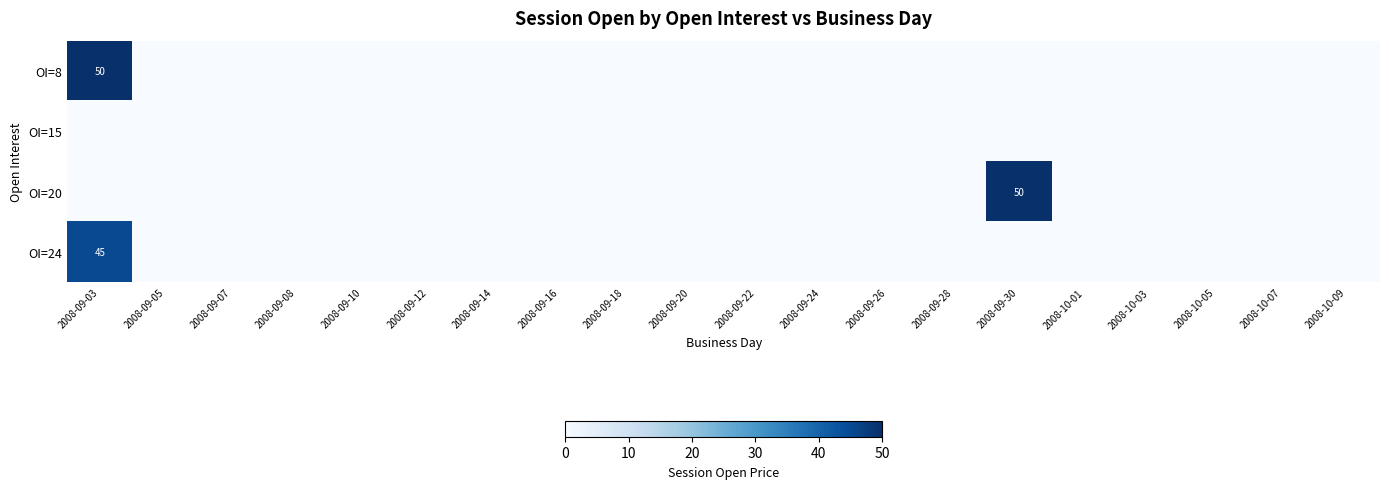

How many series are shown in this chart?

4